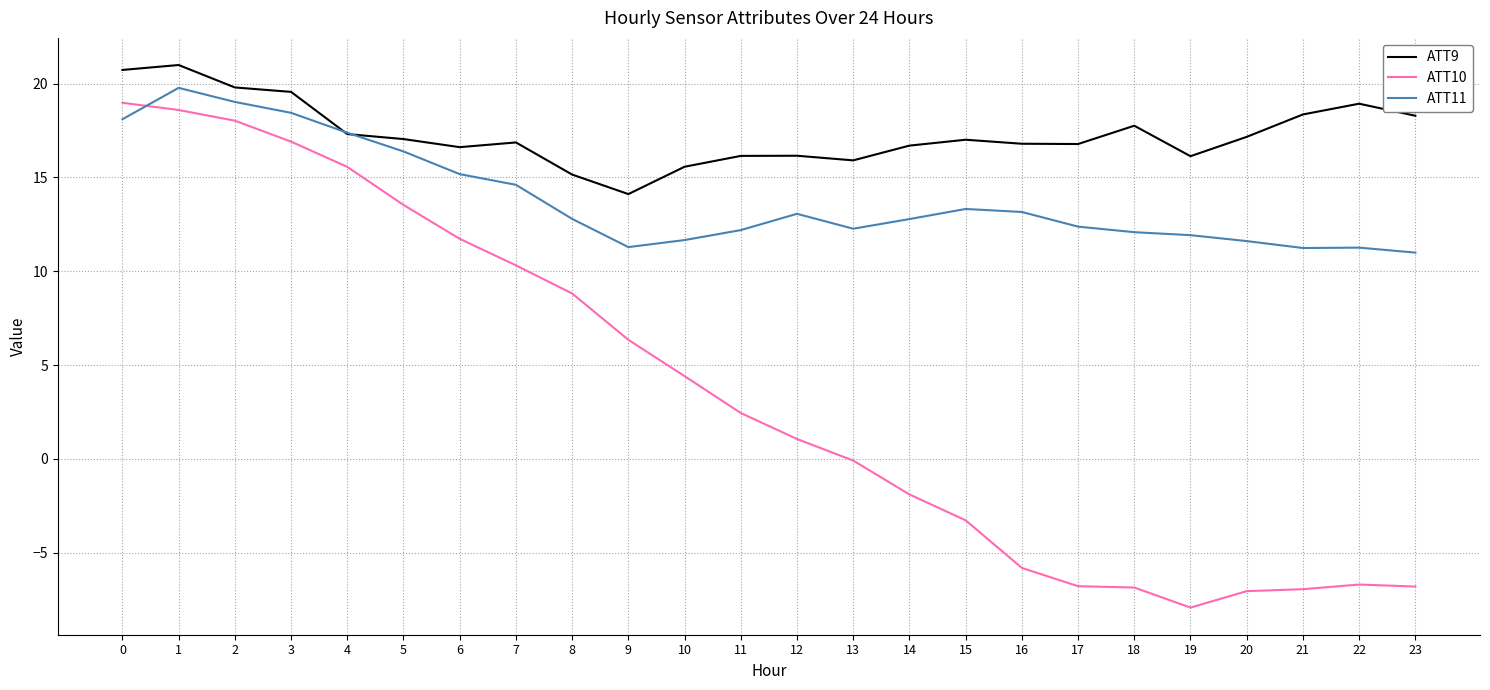

True or false: ATT9 and ATT10 intersect in this chart.

False